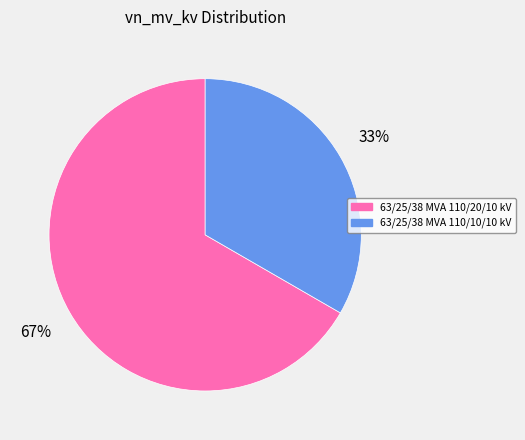

Is it true that 63/25/38 MVA 110/20/10 kV is 67% of the pie?

True